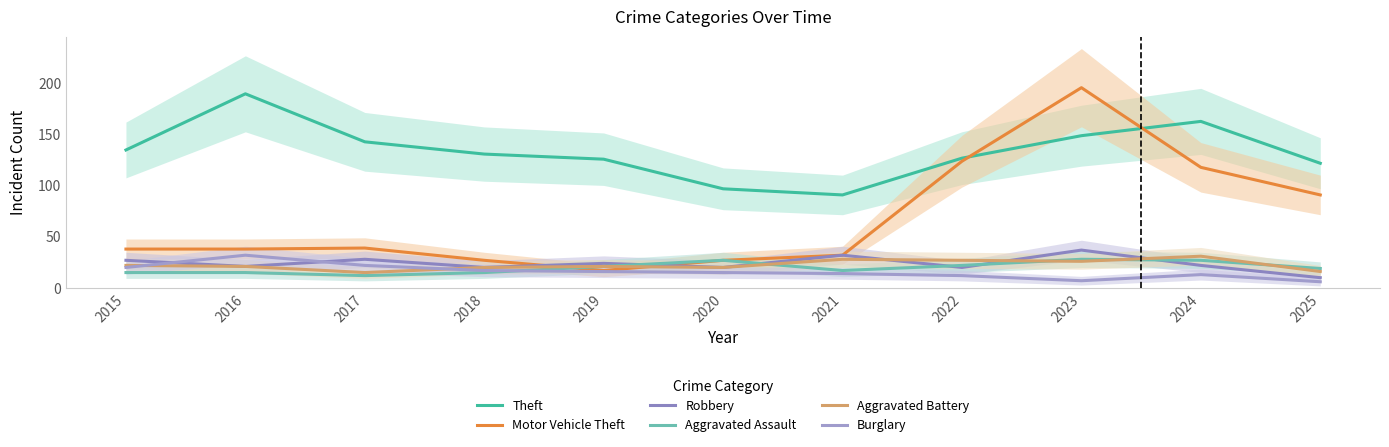

Which category has the highest value in the Robbery series?

2023